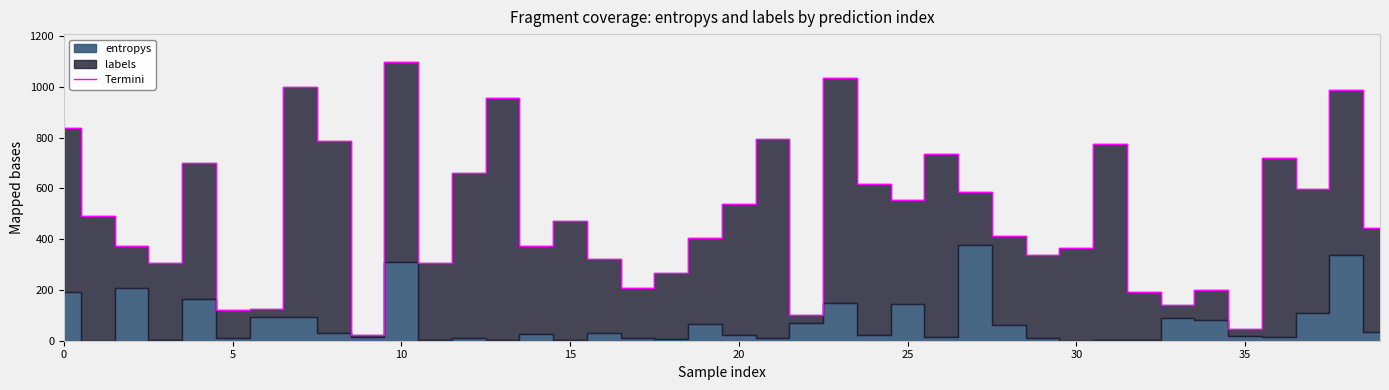

How many data points are above 470?

20